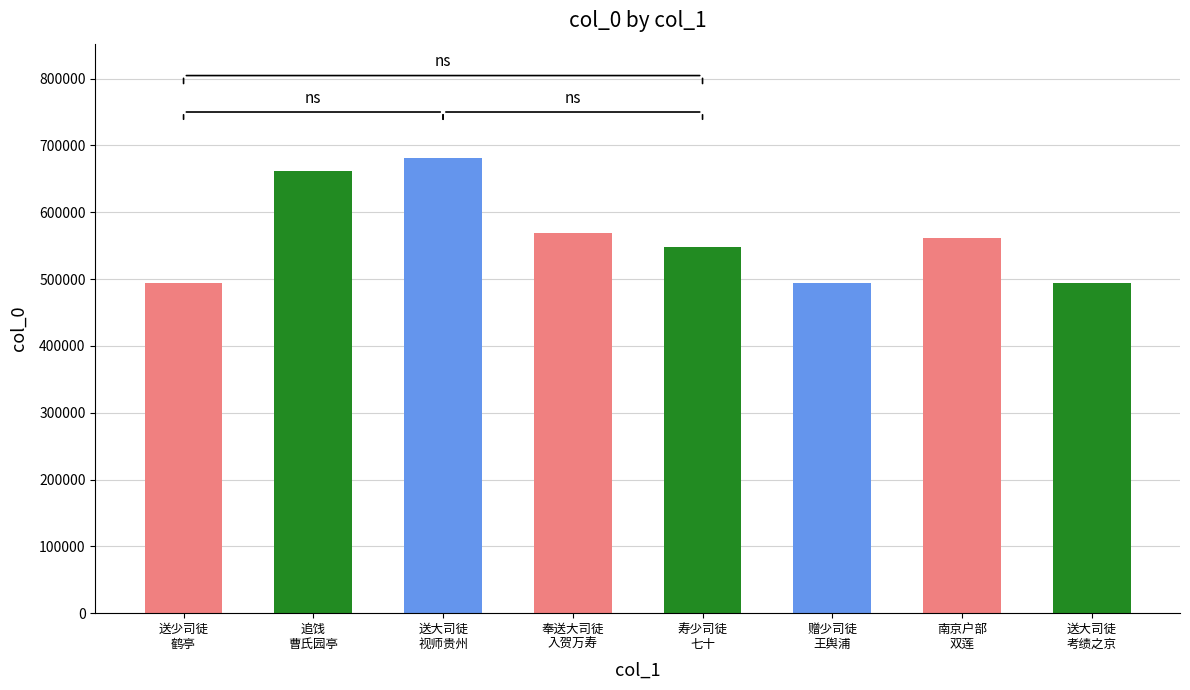

What is the maximum value shown in the chart?

681743